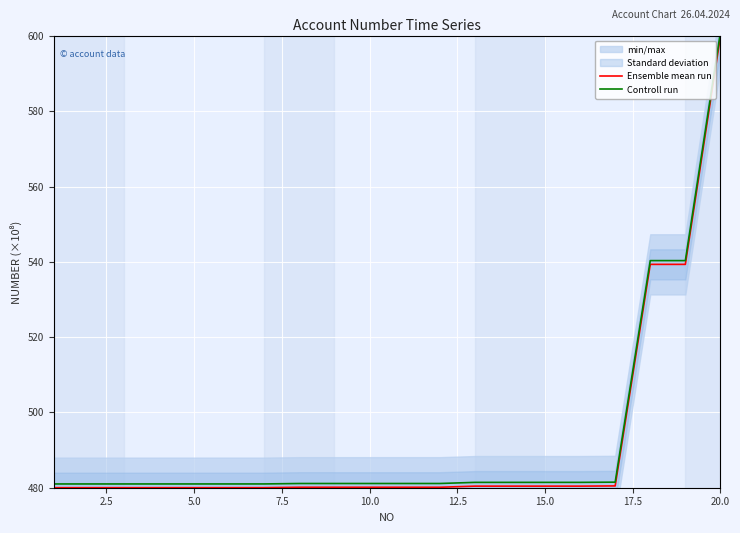

What is the highest value of the Controll run series?

601.0